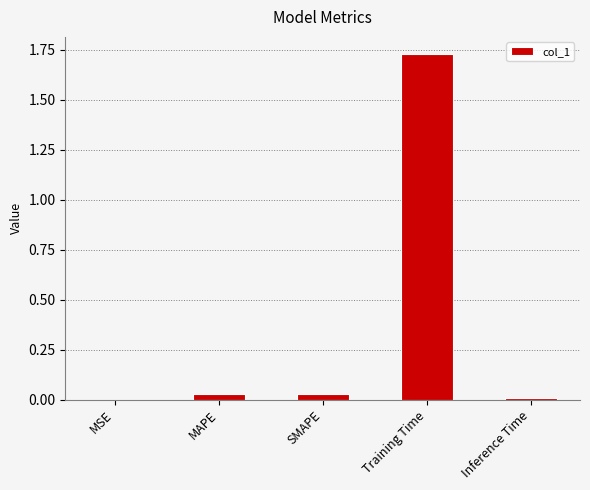

What is the sum of all values?

1.8